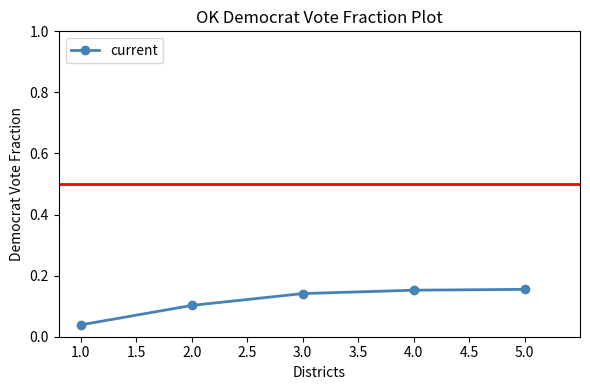

At which label is the value closest to 0?

1.0